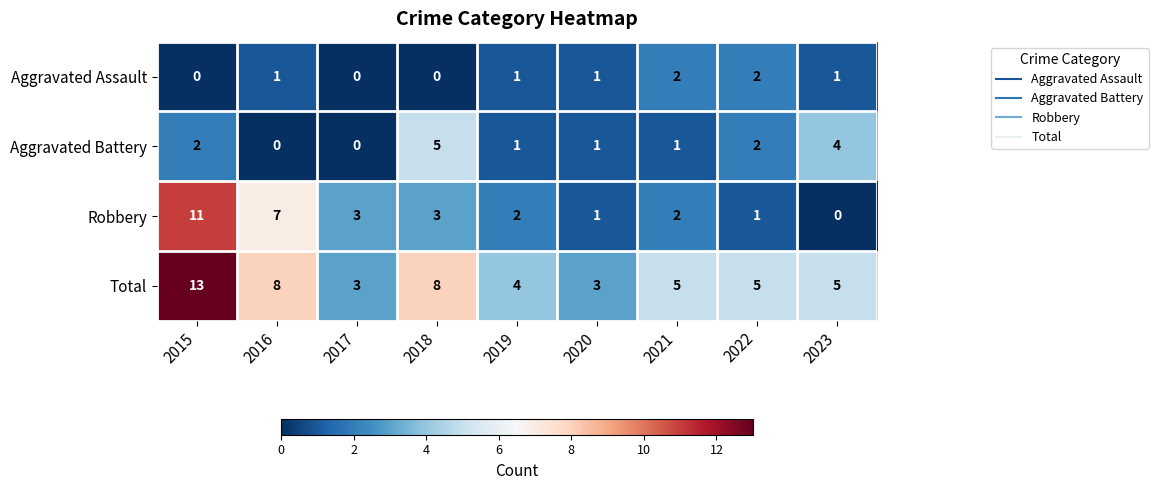

Count the number of categories in the chart.

9